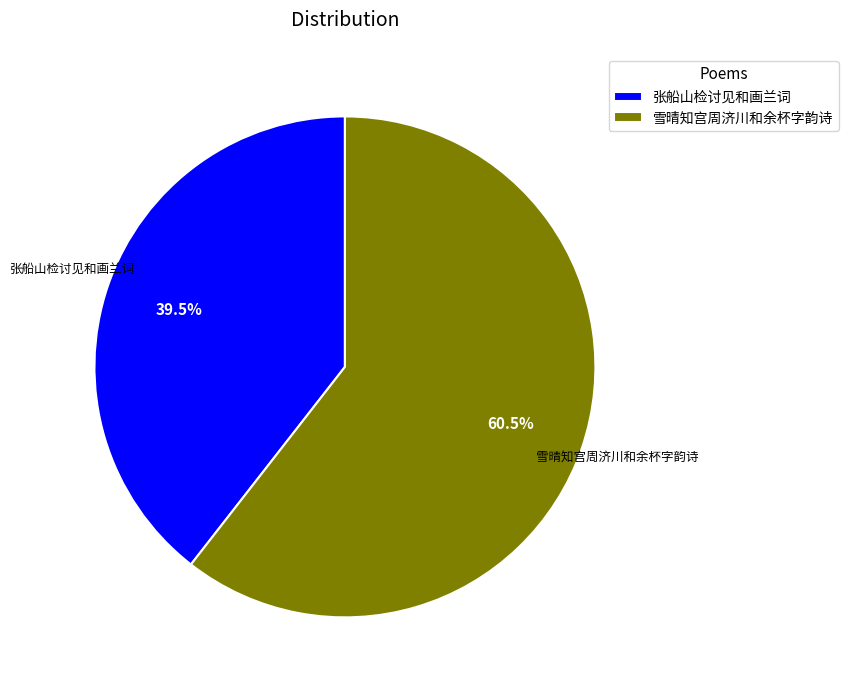

Rank the categories by value from lowest to highest.

张船山检讨见和画兰词, 雪晴知宫周济川和余杯字韵诗